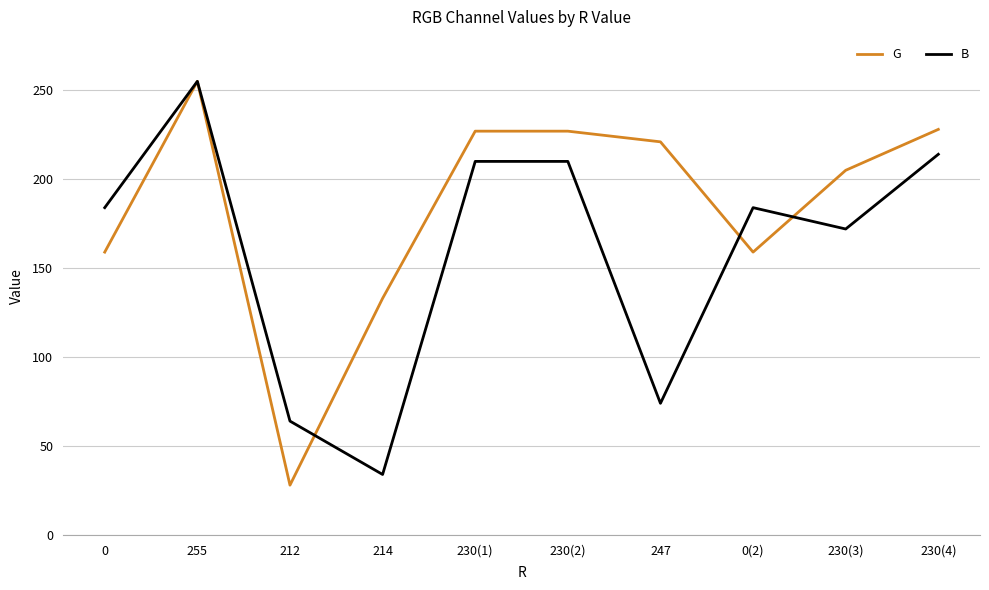

At which label does B reach its peak?

255